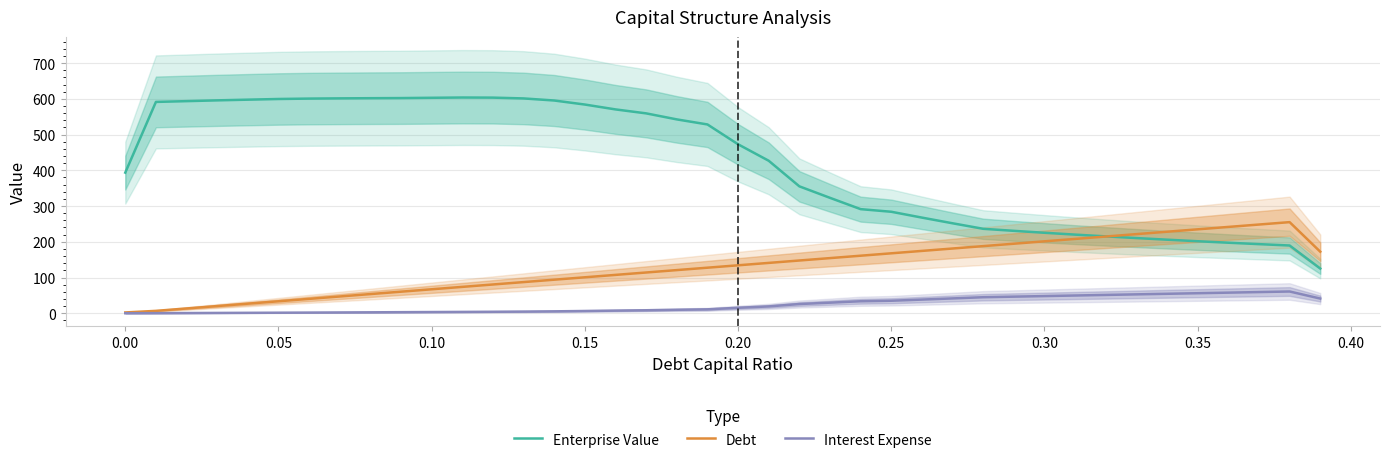

Is it true that Enterprise Value equals 628.6 at 0.00?

False